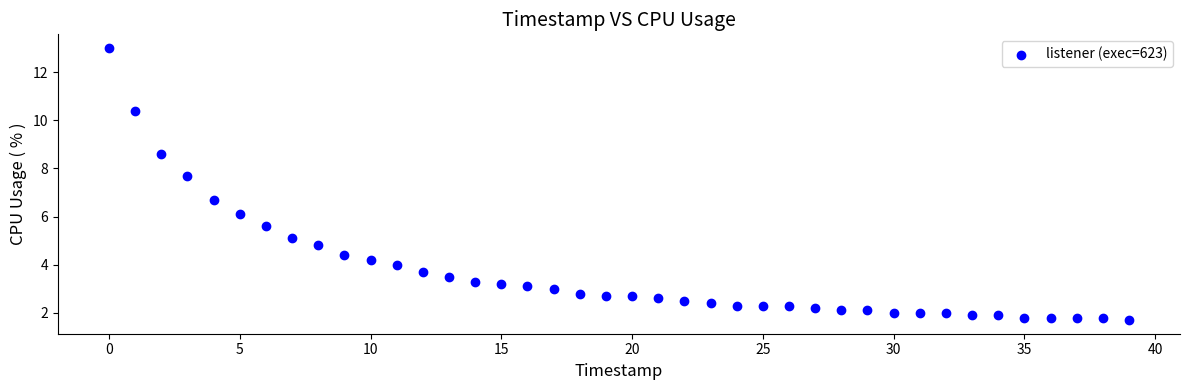

What Y value in the scatter plot is closest to 7?

6.7